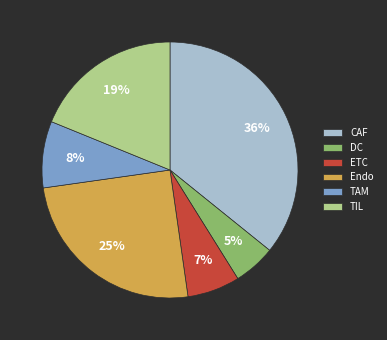

Count the number of slices in the pie.

6